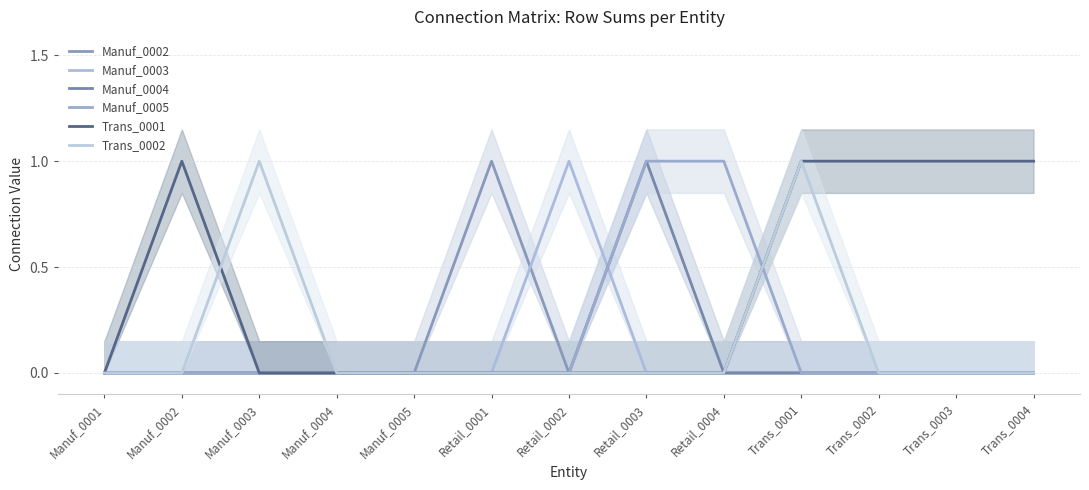

Is this an area chart (filled region under the line)?

No